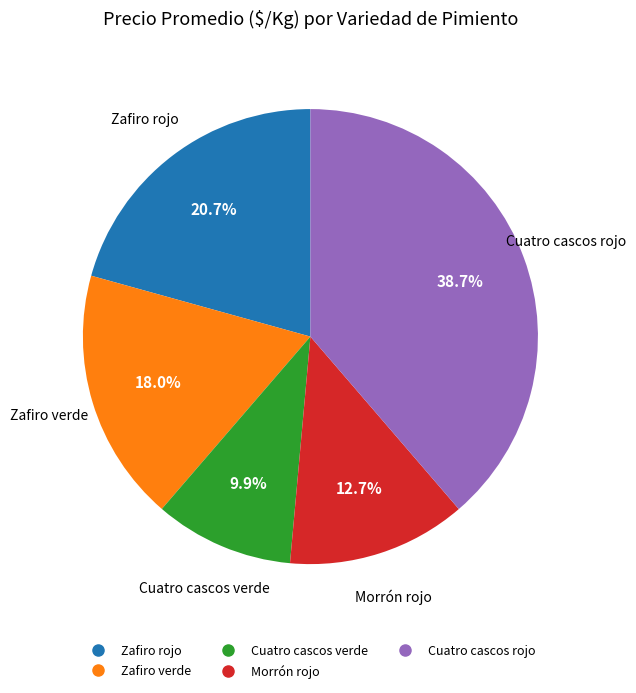

Count the number of slices in the pie.

5